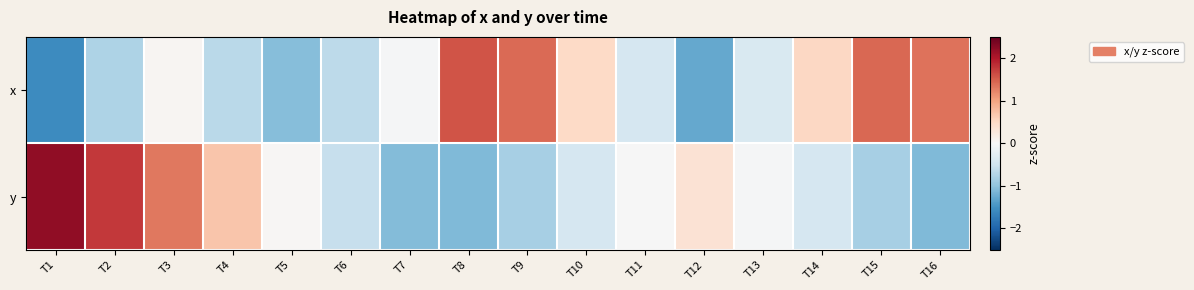

At how many categories does at least one series exceed 1?

7